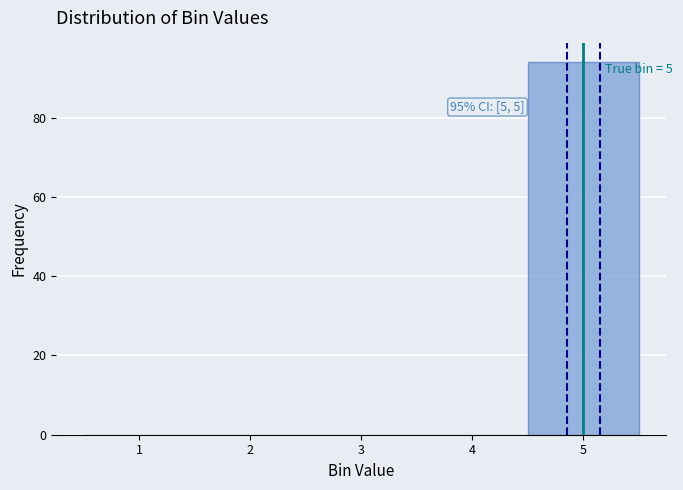

Over which range of the x-axis is the bar tallest?

4.5 to 5.5